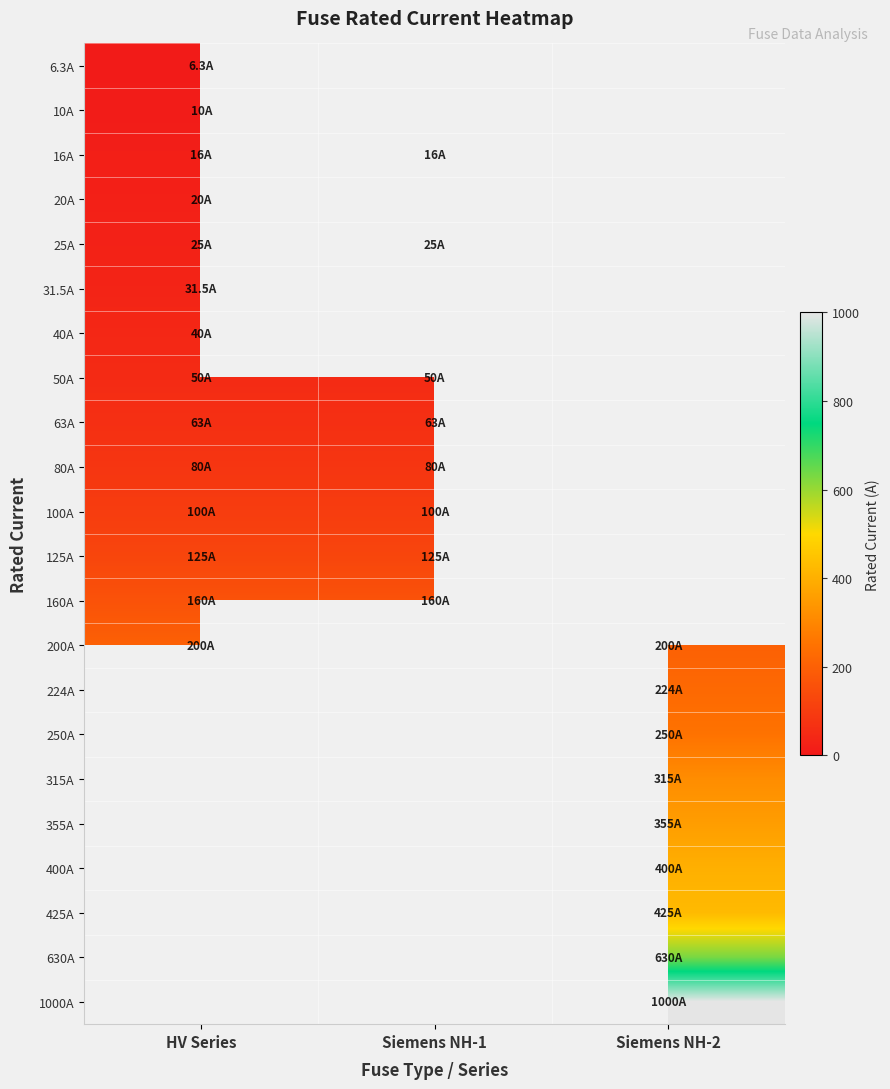

How many distinct data groups are displayed?

22